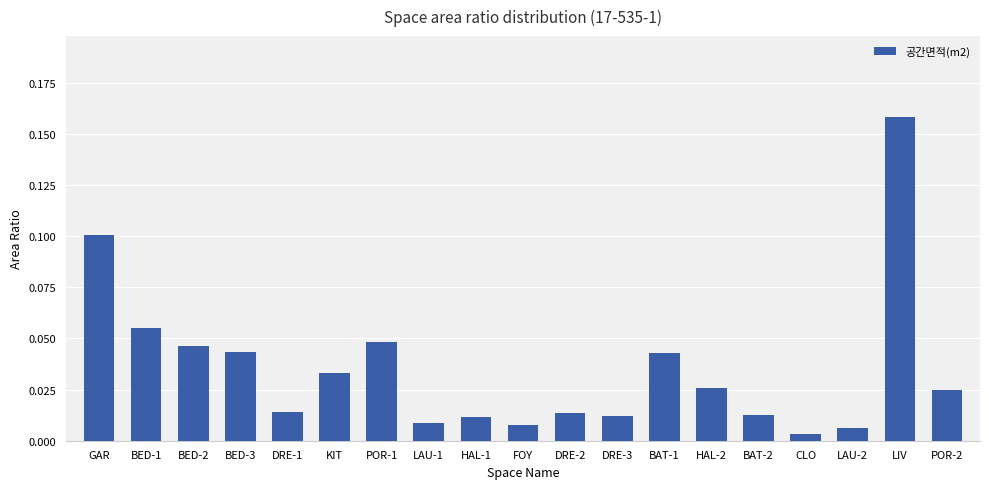

What is the sum of all values?

0.7